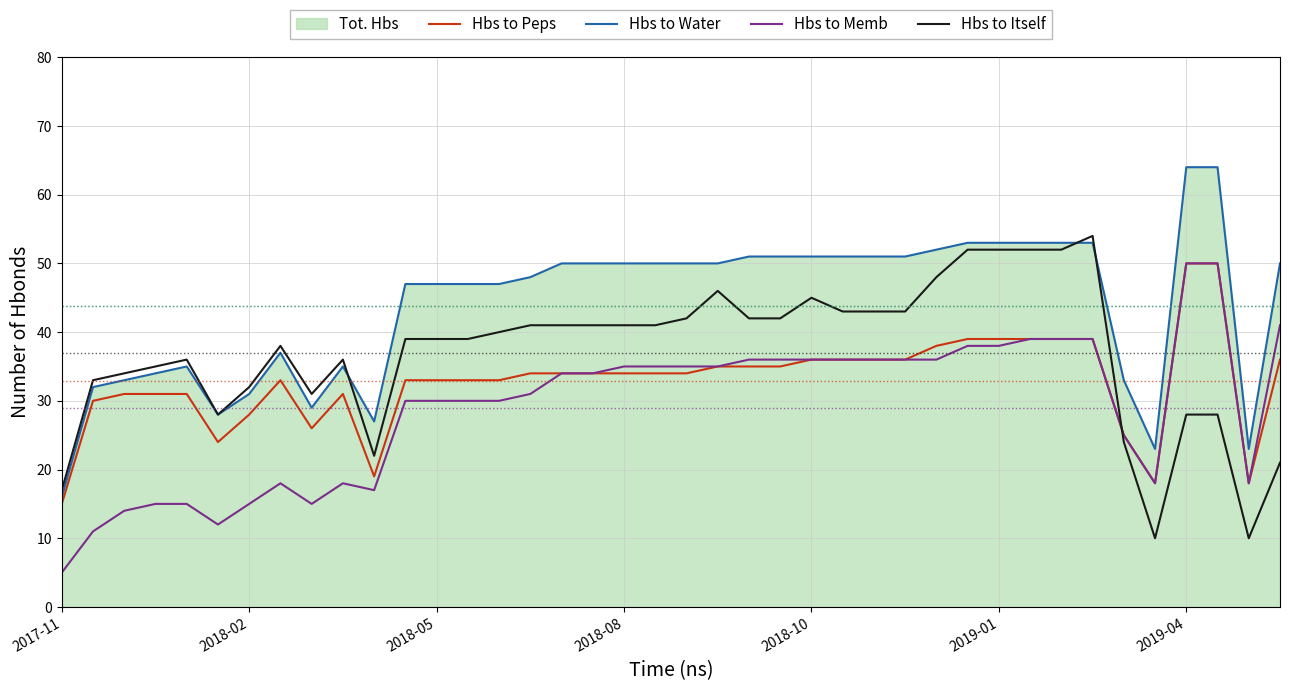

How many data points in Hbs to Memb are above 34?

19